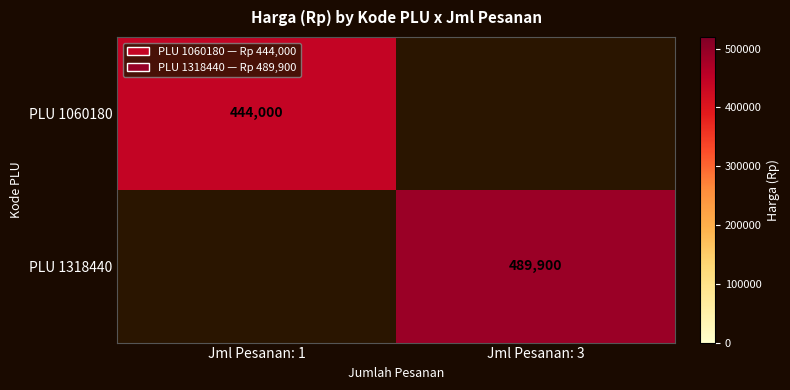

The value of PLU 1318440 at Jml Pesanan: 3 is 295922. True or false?

False